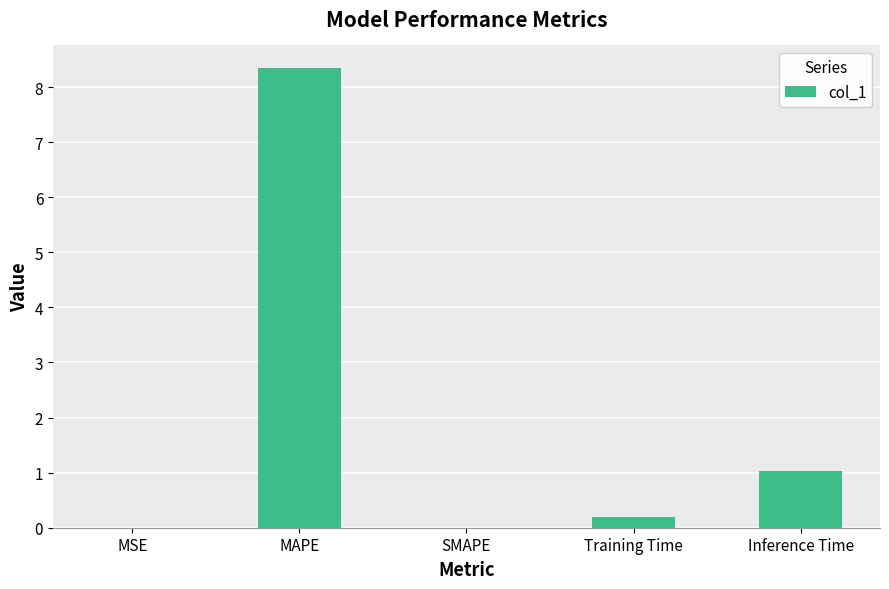

Where is the data nearest to the value 4?

Inference Time